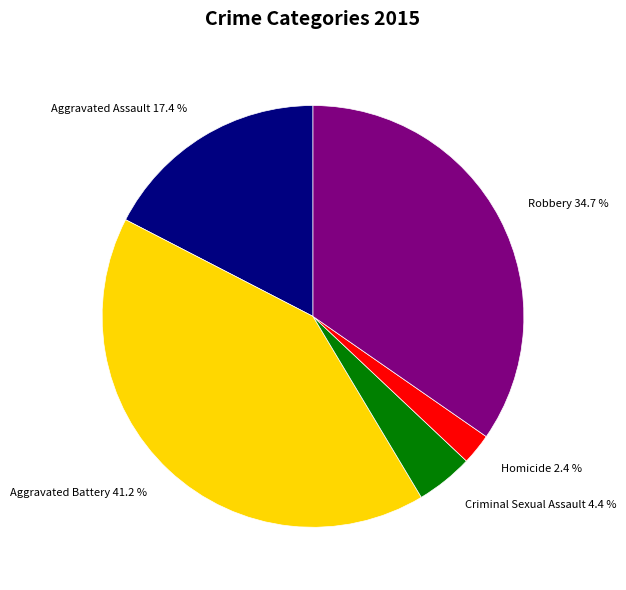

Is there any slice that represents more than half of the pie?

No